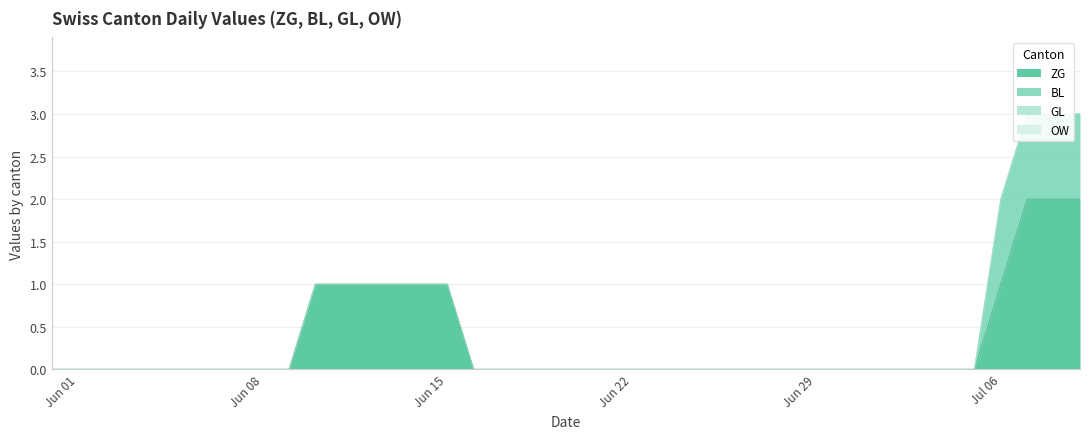

Is the value of GL at 2020-06-25 greater than the value of ZG at 2020-07-08?

No